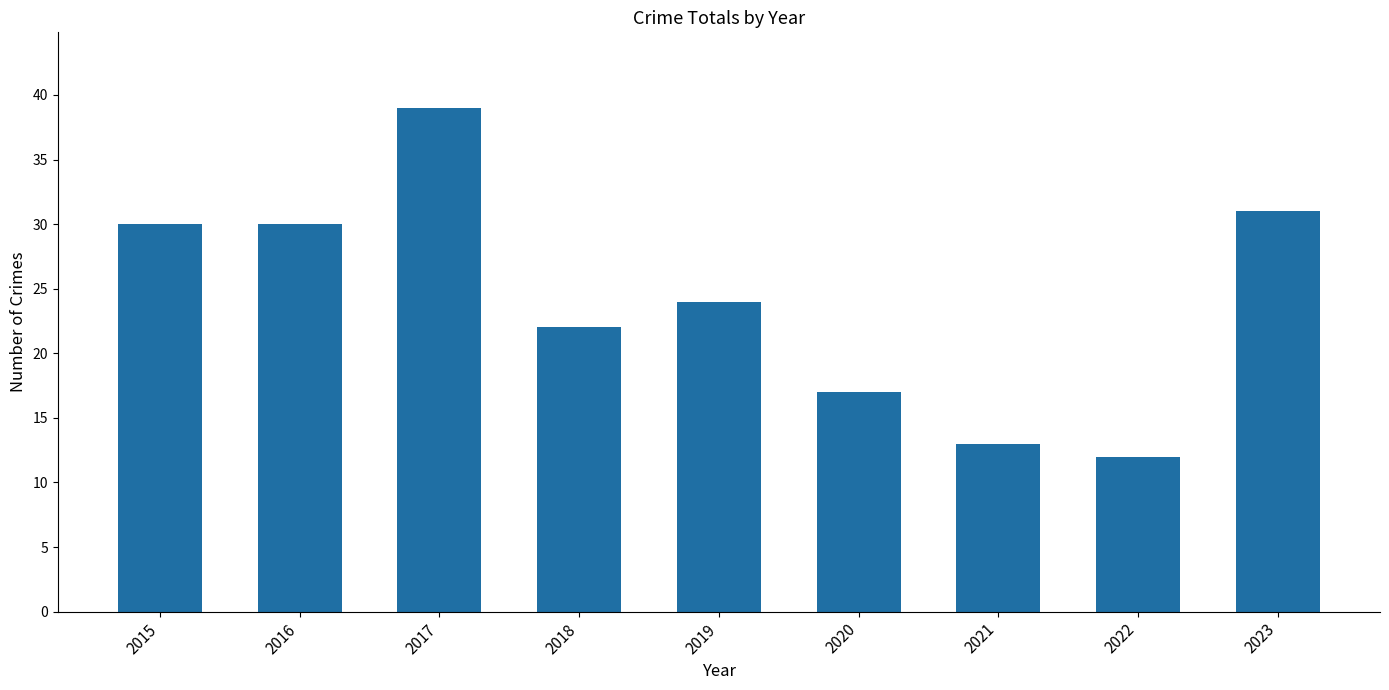

How many data points does each series have?

9